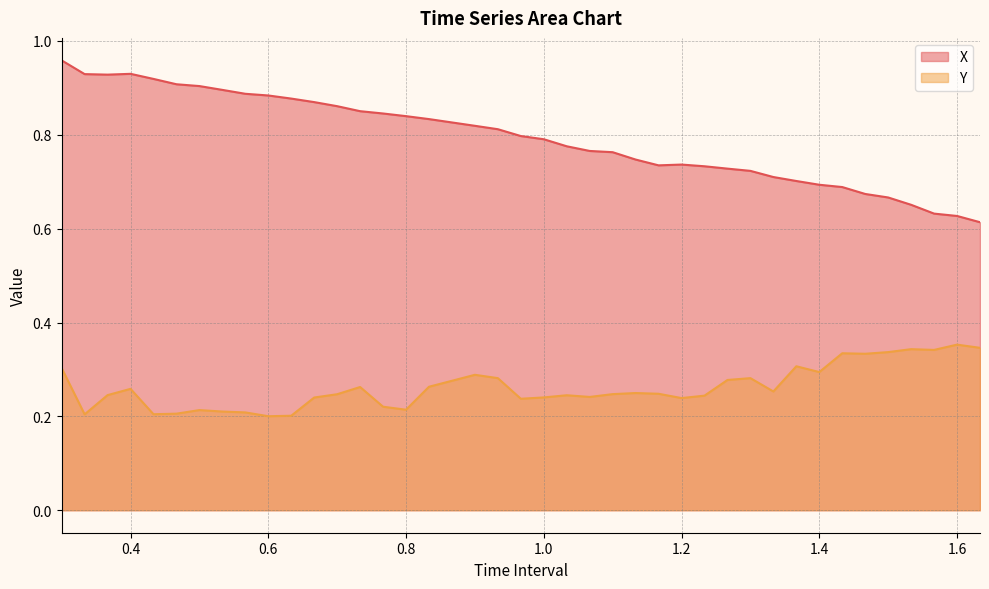

Reading left to right, extract all data points from this chart.

X: 1.0	0.9	0.9	0.9	0.9	0.9	0.9	0.9	0.9	0.9	0.9	0.9	0.9	0.9	0.8	0.8	0.8	0.8	0.8	0.8	0.8	0.8	0.8	0.8	0.7	0.7	0.7	0.7	0.7	0.7	0.7	0.7	0.7	0.7	0.7	0.7	0.7	0.6	0.6	0.6
Y: 0.3	0.2	0.2	0.3	0.2	0.2	0.2	0.2	0.2	0.2	0.2	0.2	0.2	0.3	0.2	0.2	0.3	0.3	0.3	0.2	0.2	0.2	0.2	0.2	0.2	0.2	0.2	0.2	0.3	0.3	0.3	0.3	0.3	0.3	0.3	0.3	0.3	0.3	0.4	0.3